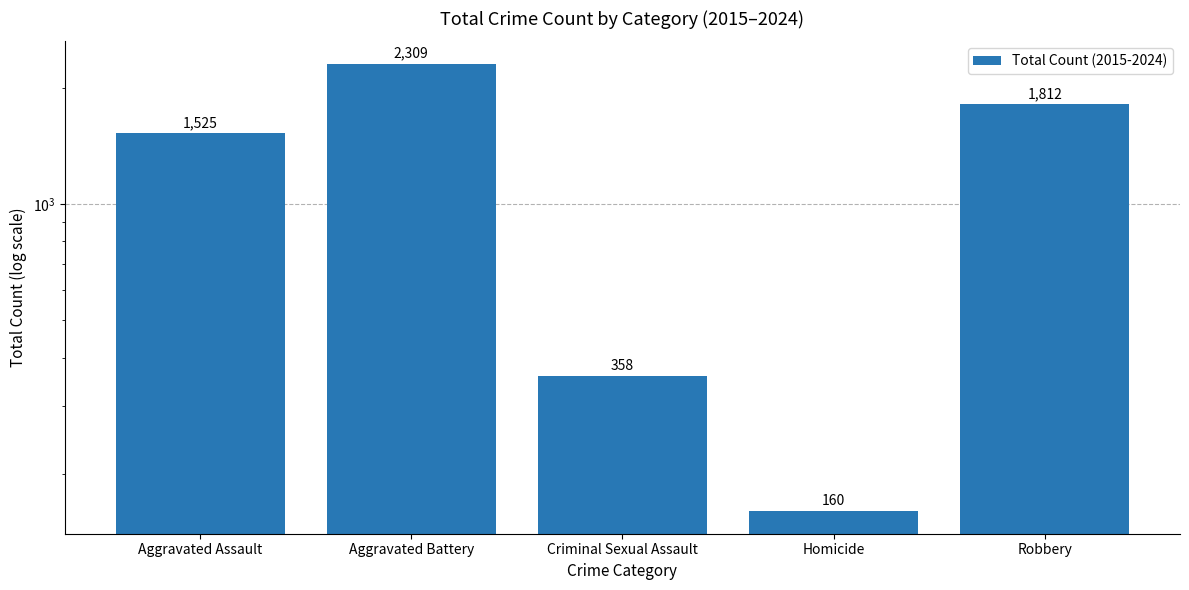

How many values are below 1525?

2